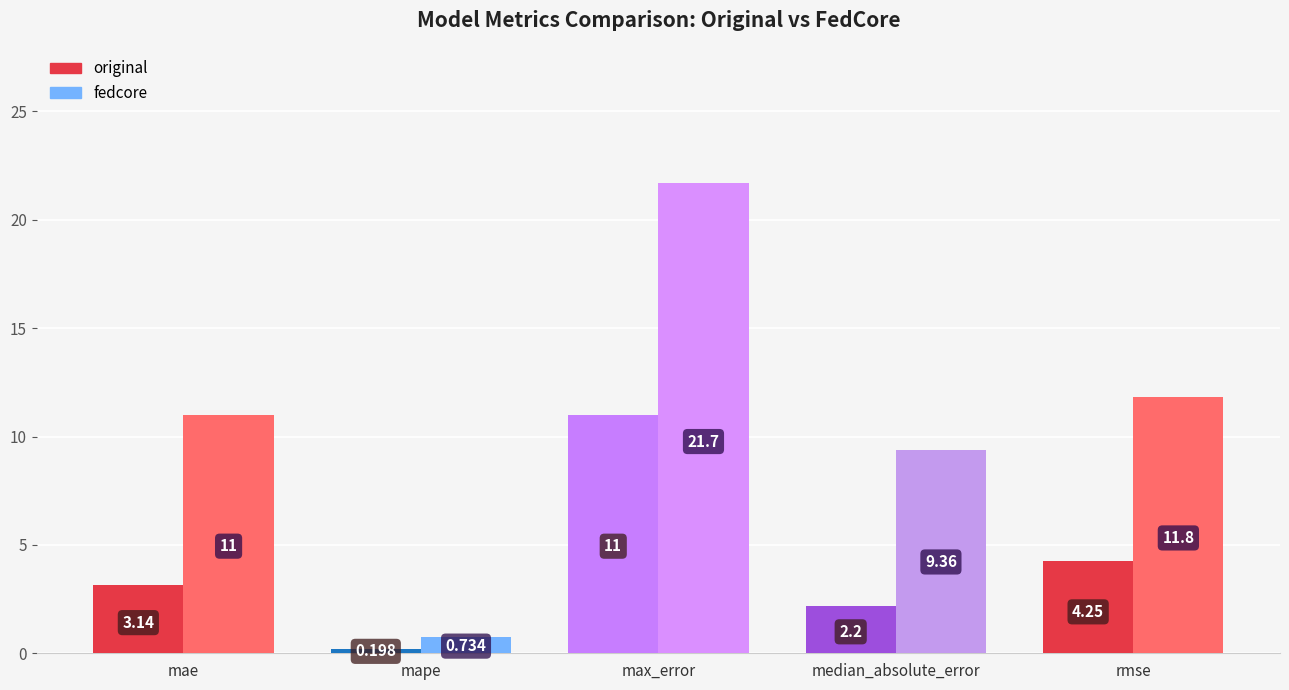

True or false: original has a value of 6.0 at rmse.

False